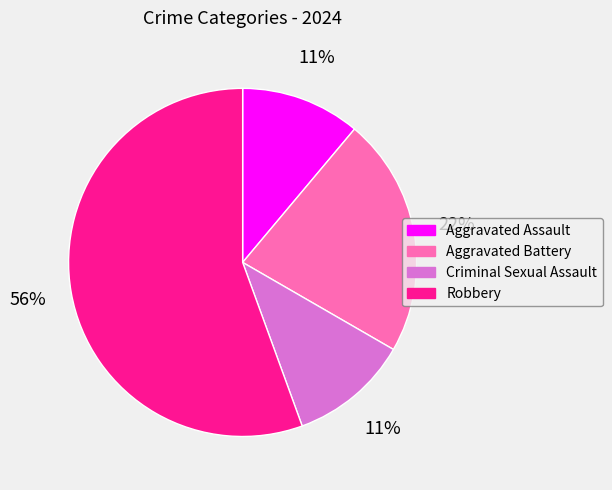

True or false: Aggravated Assault accounts for 11% of the total.

True